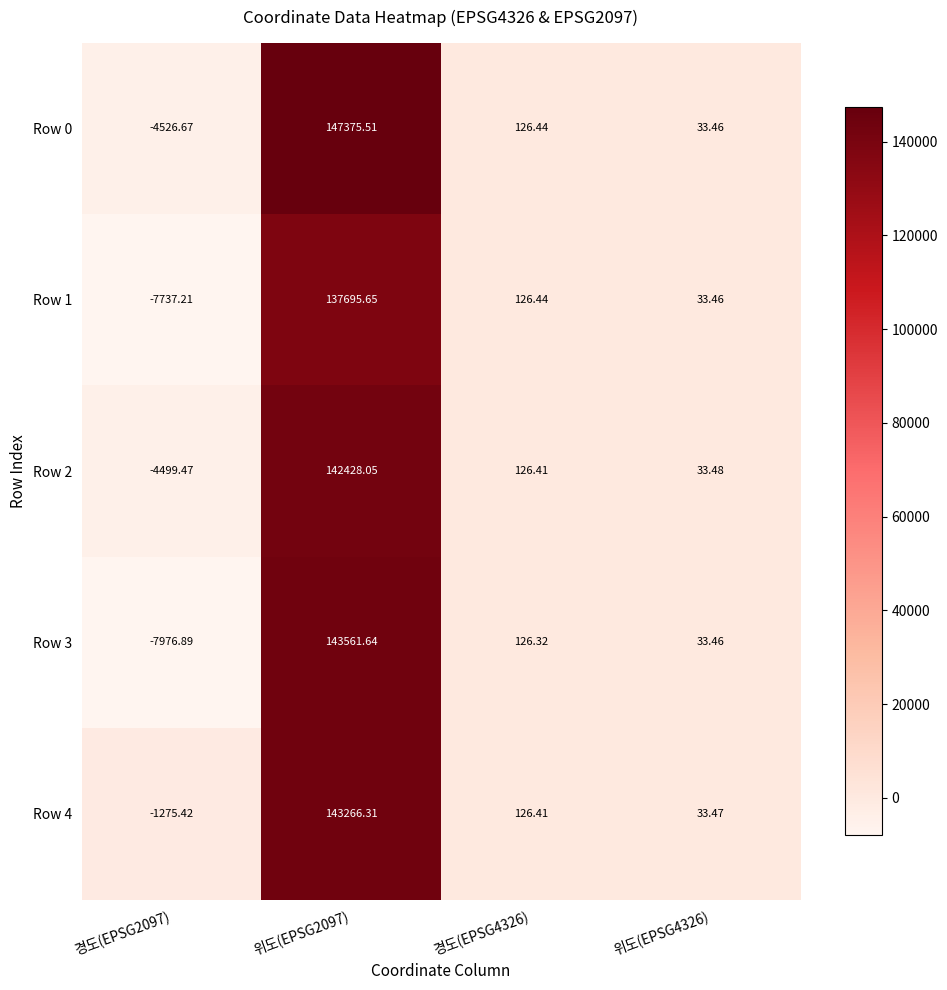

Is the value of Row 4 at 위도(EPSG4326) greater than the value of Row 3 at 경도(EPSG2097)?

Yes